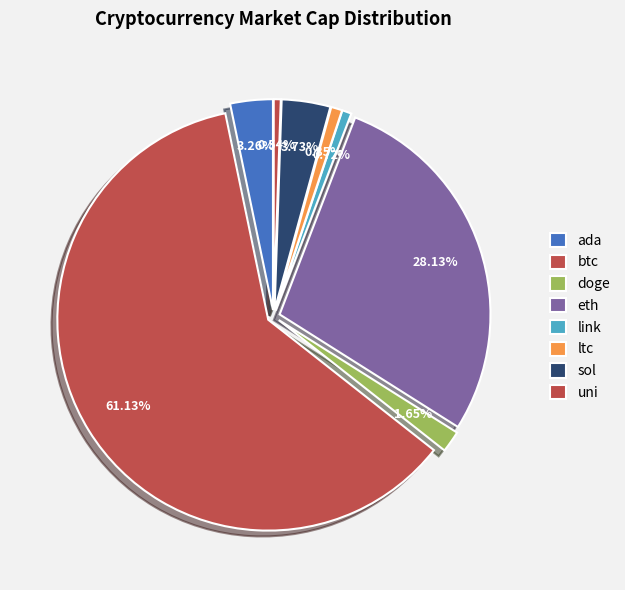

To the nearest percent, what is the combined percentage of uni and btc?

62%